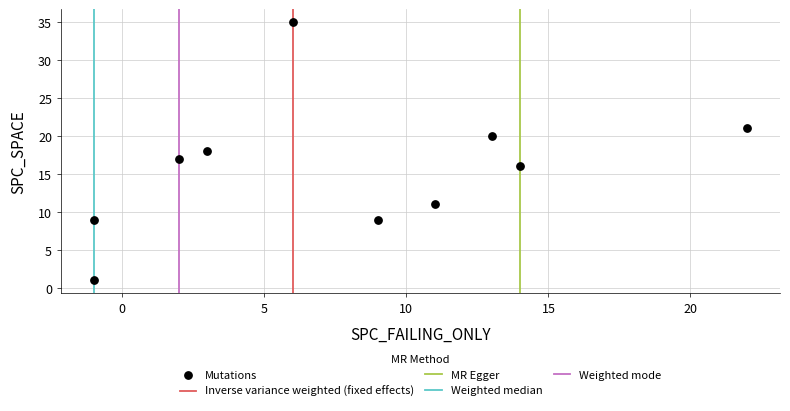

What is the average X value?

8